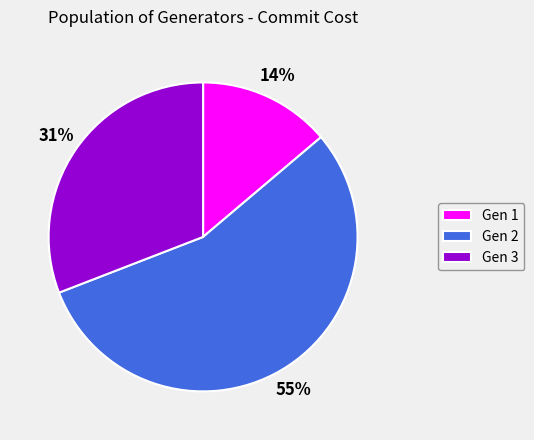

Does any single category account for the majority?

Yes